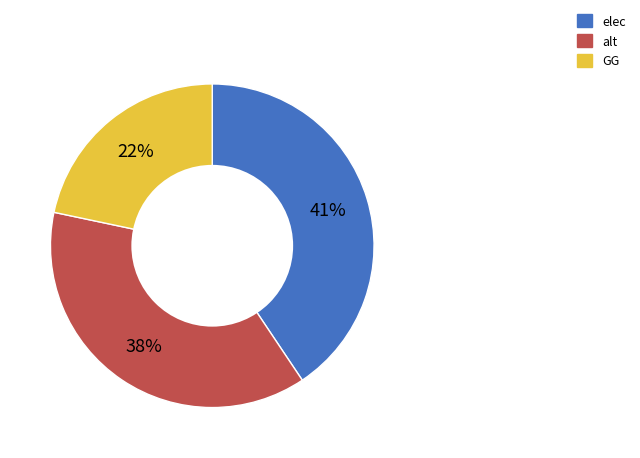

To the nearest percent, what is the combined percentage of GG and alt?

59%